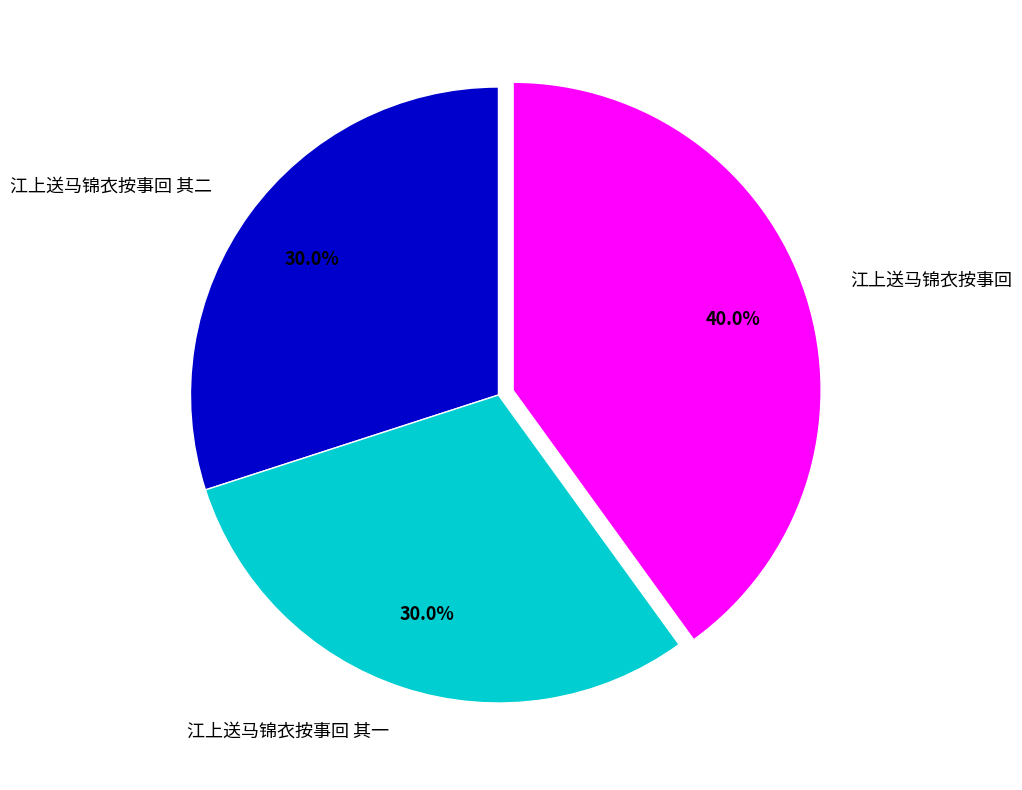

Approximately how many times larger is the value at 江上送马锦衣按事回 其二 compared to 江上送马锦衣按事回 其一?

1.0